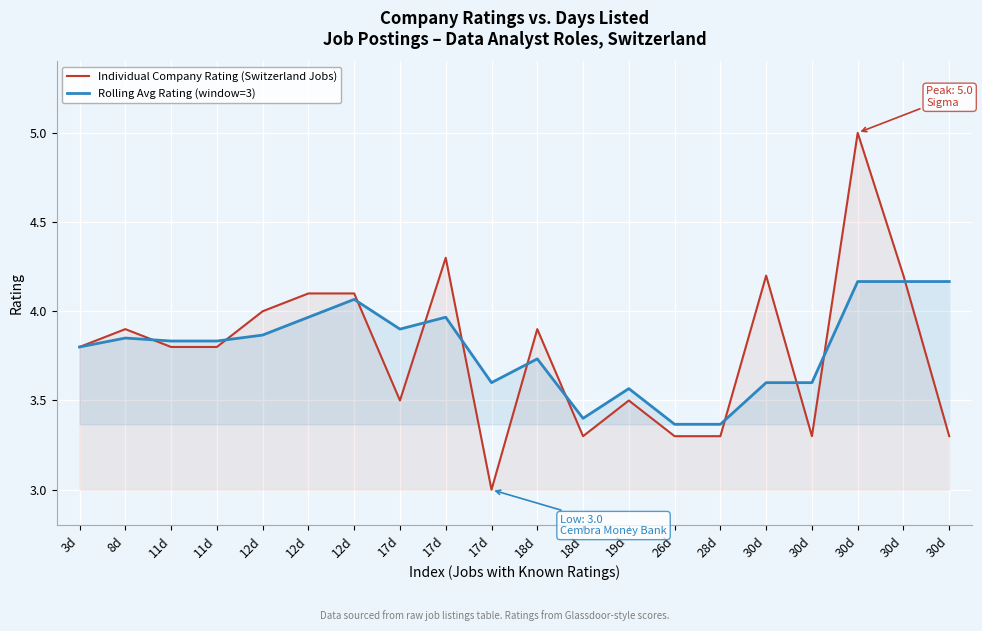

Rank the categories by Individual Company Rating (Switzerland Jobs) value from highest to lowest.

30d, 17d, 30d, 30d, 12d, 12d, 12d, 8d, 18d, 3d, 11d, 11d, 17d, 19d, 18d, 26d, 28d, 30d, 30d, 17d